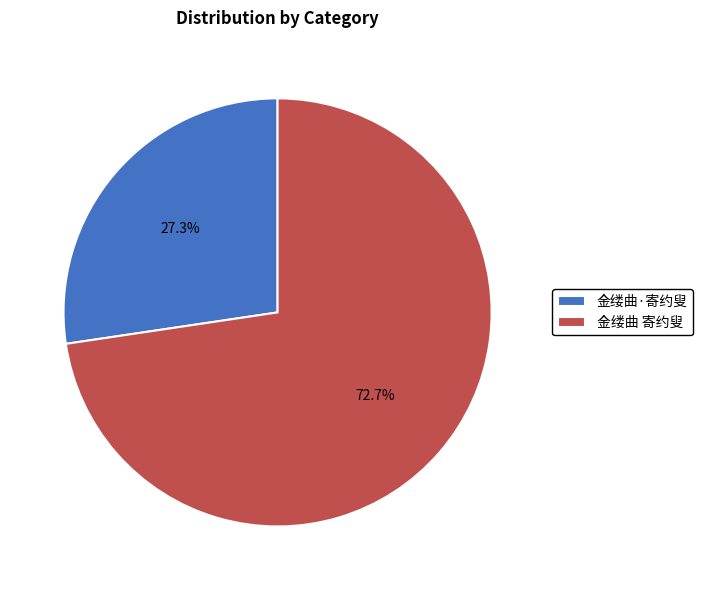

Which slice represents more than half of the pie?

金缕曲 寄约叟